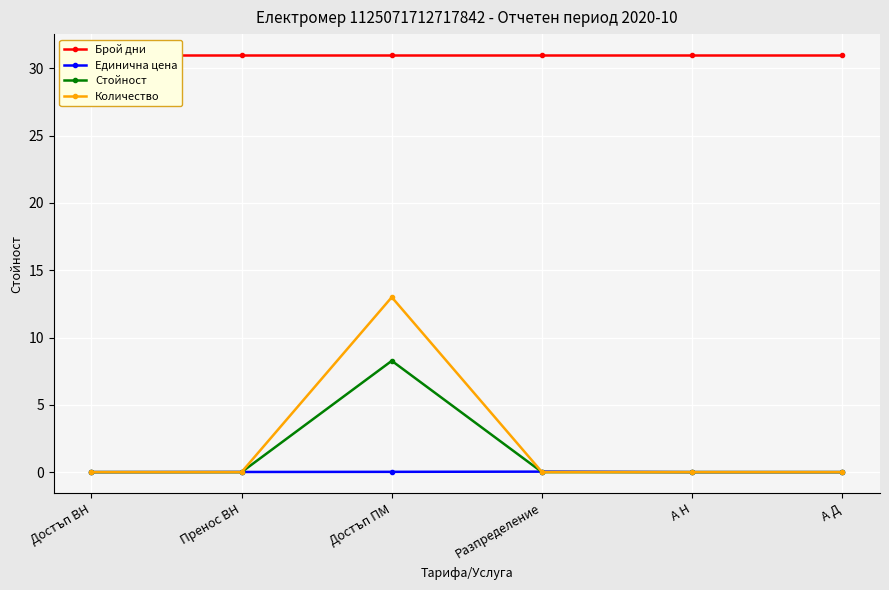

Rank the series by their maximum value, from lowest to highest.

Единична цена, Стойност, Количество, Брой дни